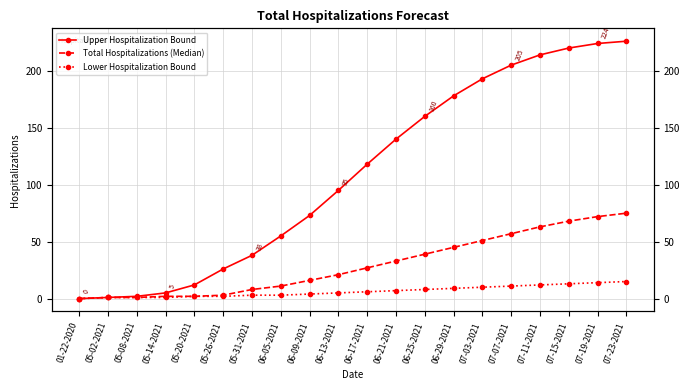

Which label corresponds to the largest value in the chart?

07-23-2021